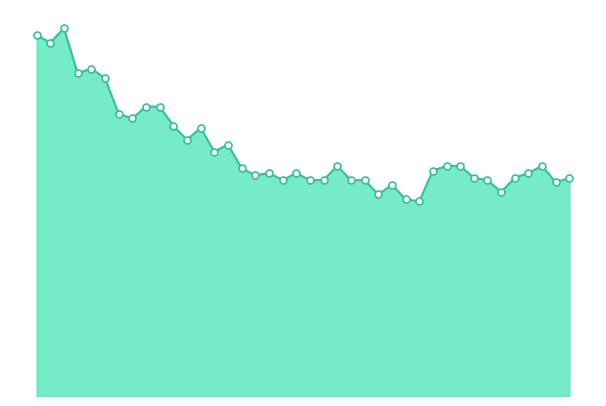

Is this an area chart (filled region under the line)?

Yes